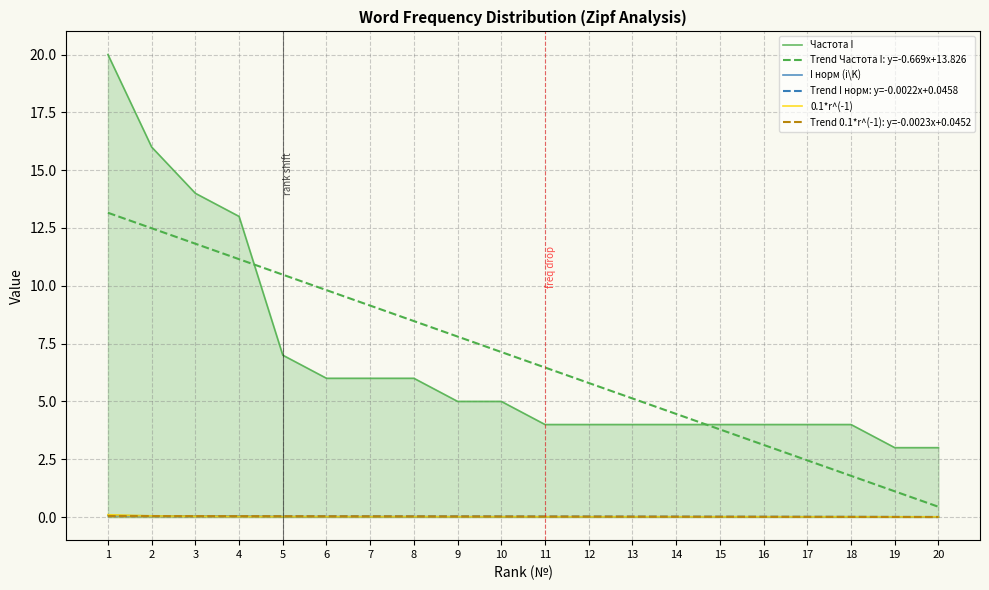

Rank the series at 13 from highest to lowest value.

Trend Частота I: y=-0.669x+13.826, Частота I, Trend I норм: y=-0.0022x+0.0458, Trend 0.1*r^(-1): y=-0.0023x+0.0452, I норм (i\K), 0.1*r^(-1)